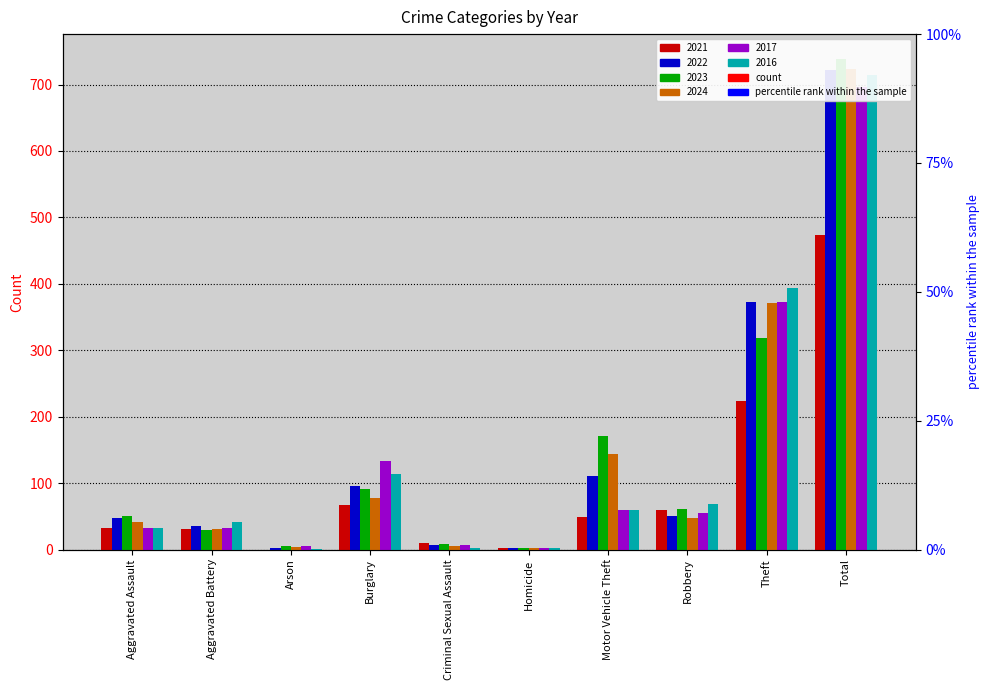

Rank the categories by 2024 value from lowest to highest.

Homicide, Arson, Criminal Sexual Assault, Aggravated Battery, Aggravated Assault, Robbery, Burglary, Motor Vehicle Theft, Theft, Total